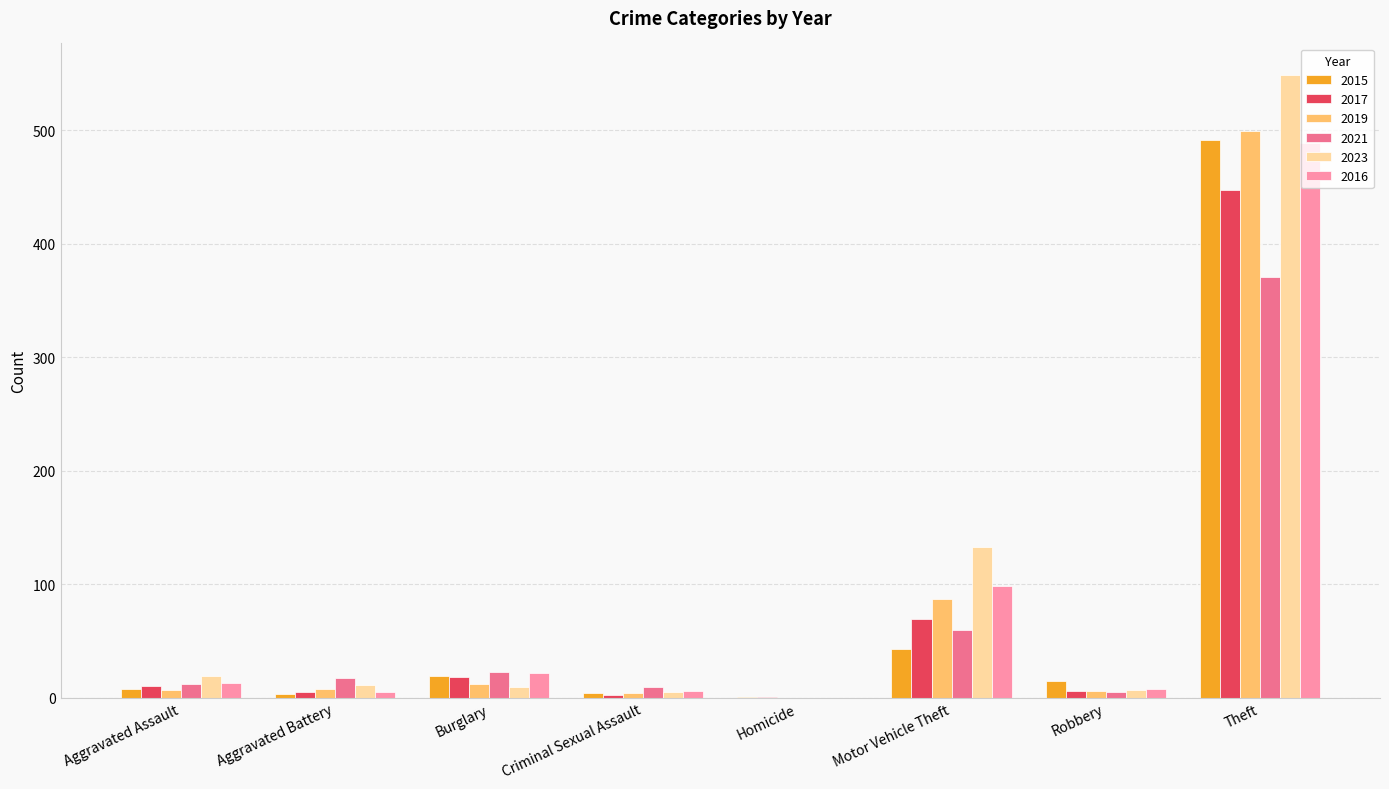

Which category has the highest value in the 2017 series?

Theft